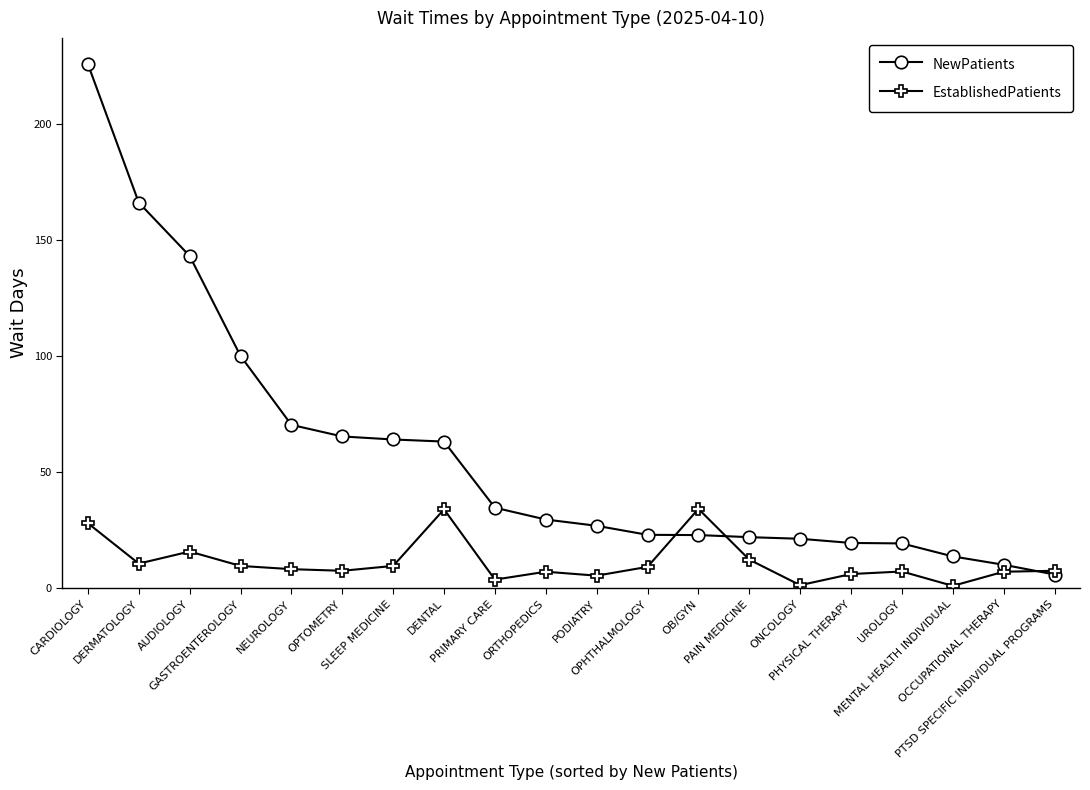

Does the chart have visible grid lines?

No